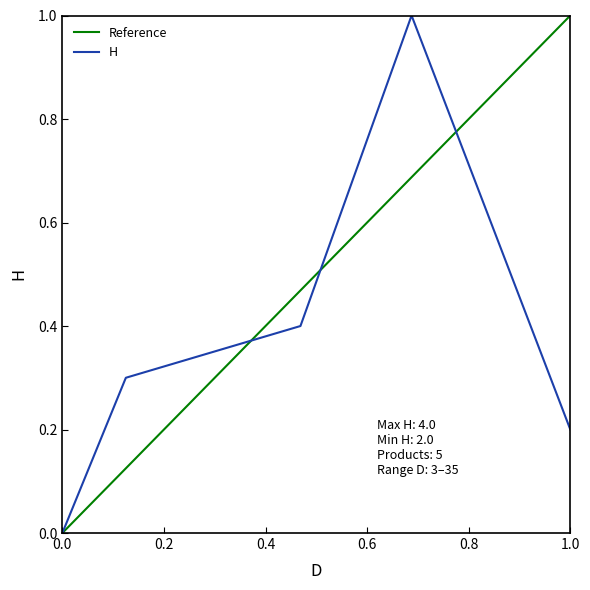

What is the greatest value displayed?

1.0